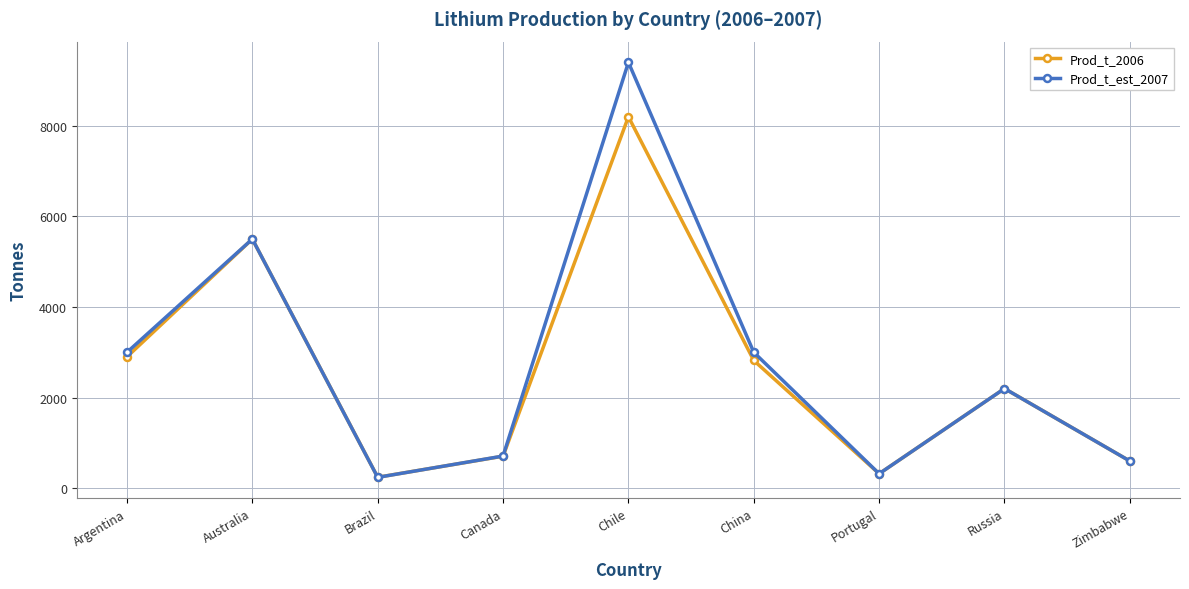

Between Chile and Russia, which series saw the biggest shift?

Prod_t_est_2007